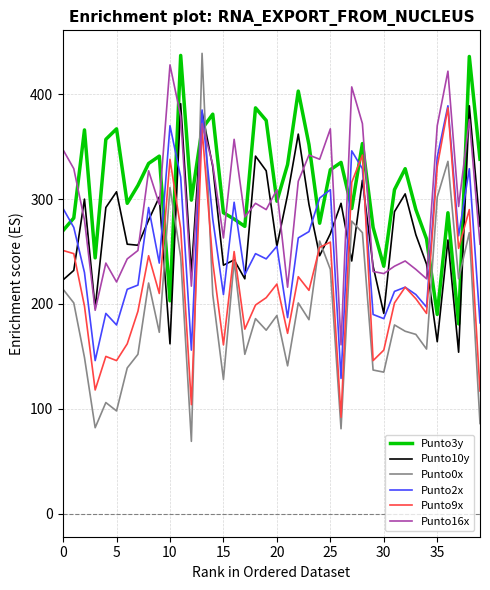

What is the greatest value displayed?

439